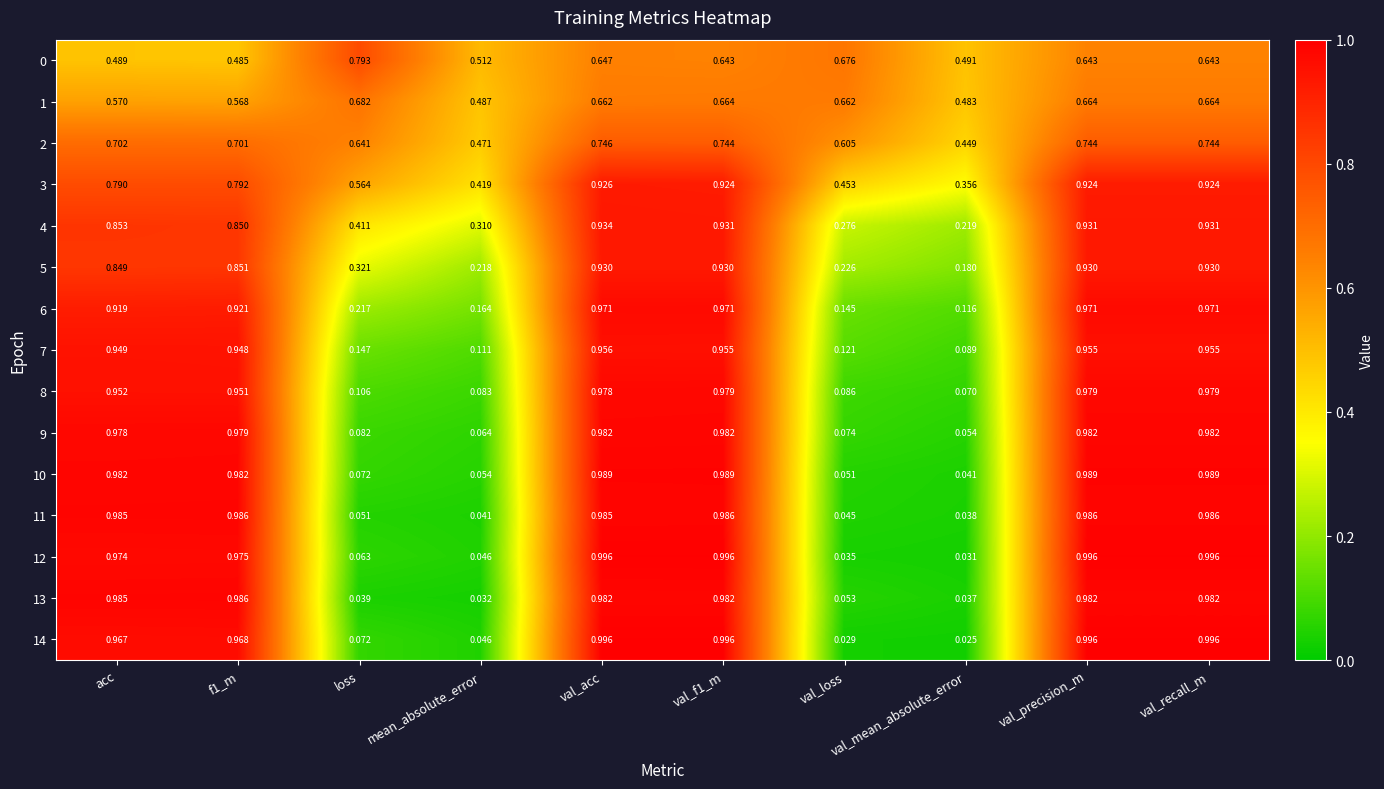

At which category is the sum across all series the highest?

val_acc